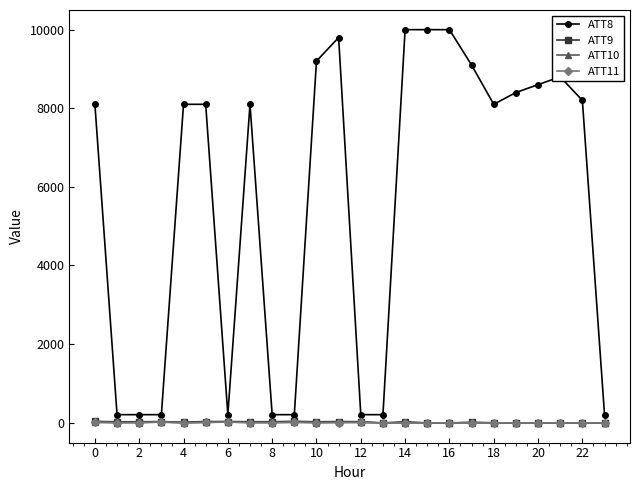

Which series has the largest total across all categories?

ATT8